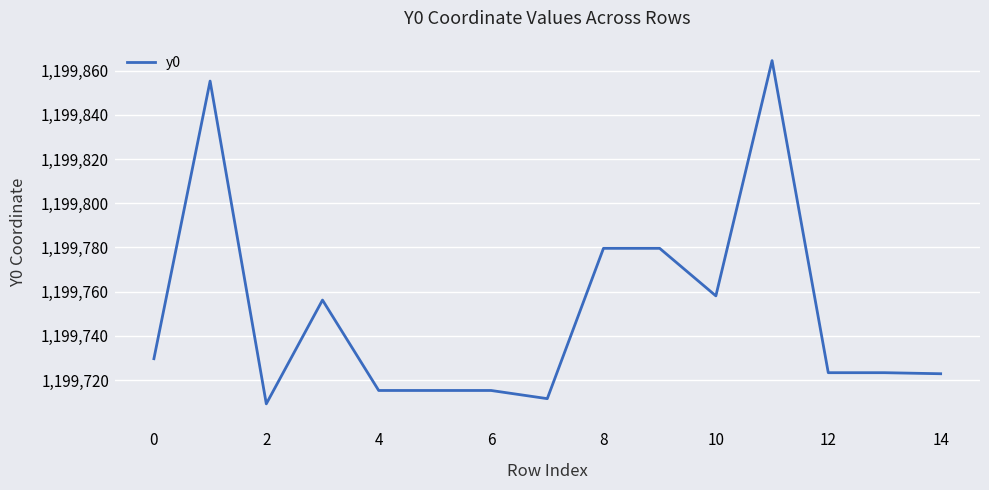

True or false: the data has more than 2 interior local peaks.

True